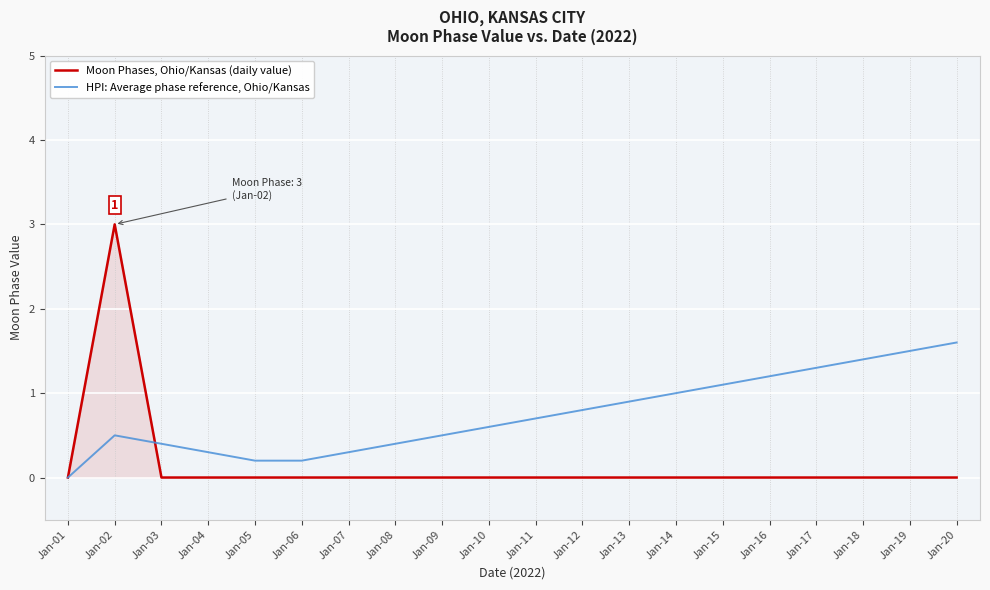

True or false: HPI: Average phase reference, Ohio/Kansas has a value of 0.4 at Jan-03.

True